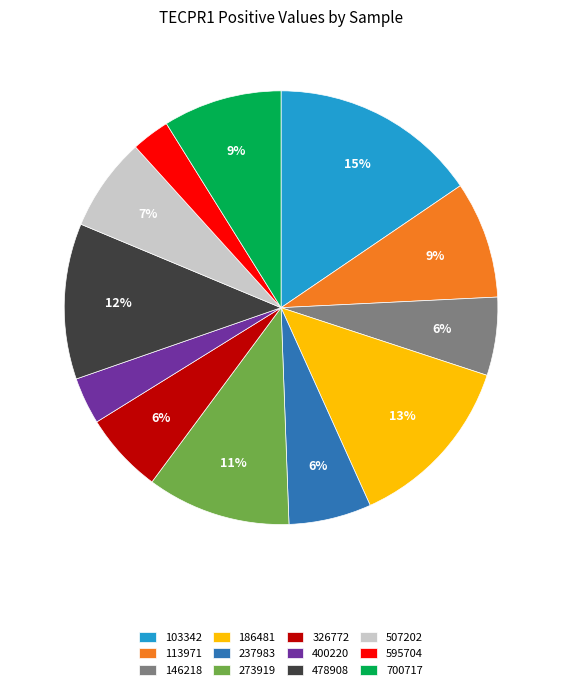

The 103342 slice represents 15% of the pie. True or false?

True